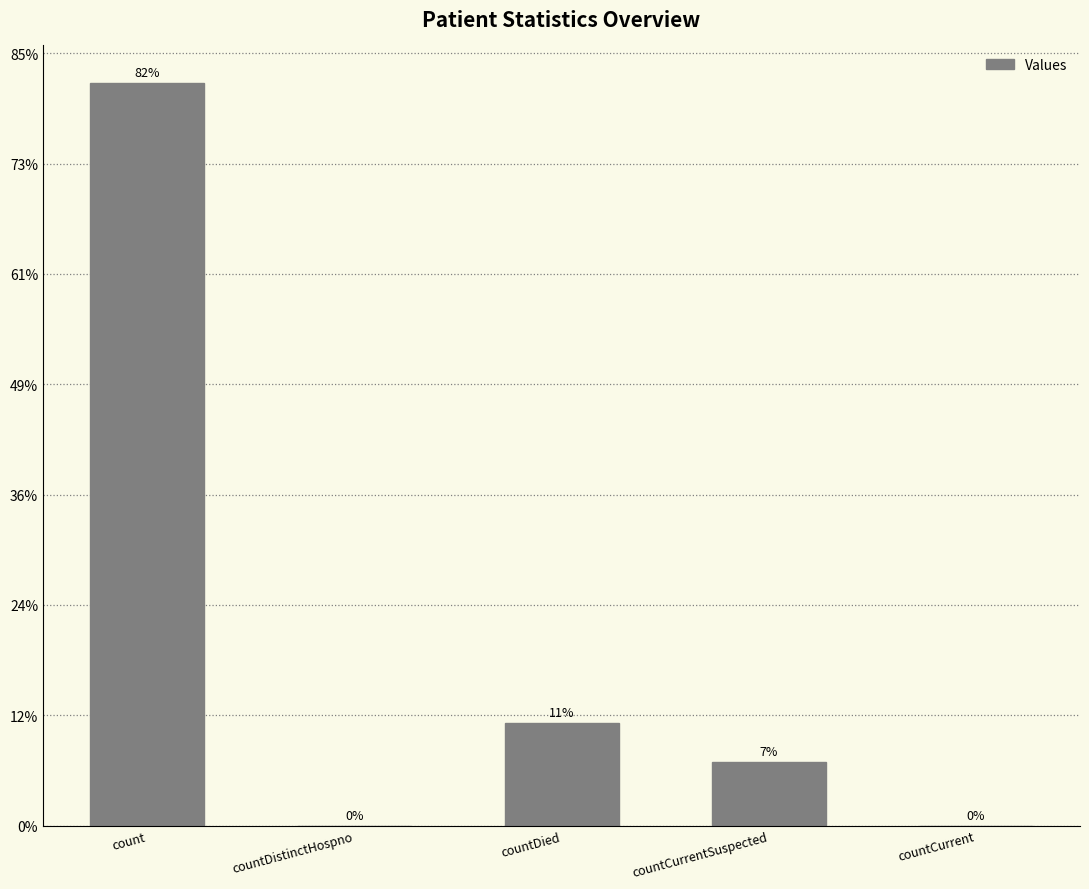

The value at count is 24409. True or false?

False